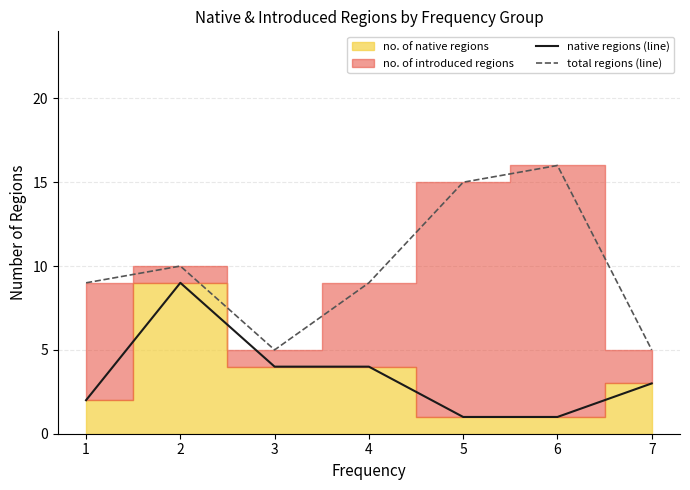

What is the difference between the maximum and minimum values in the total regions (line) series?

11